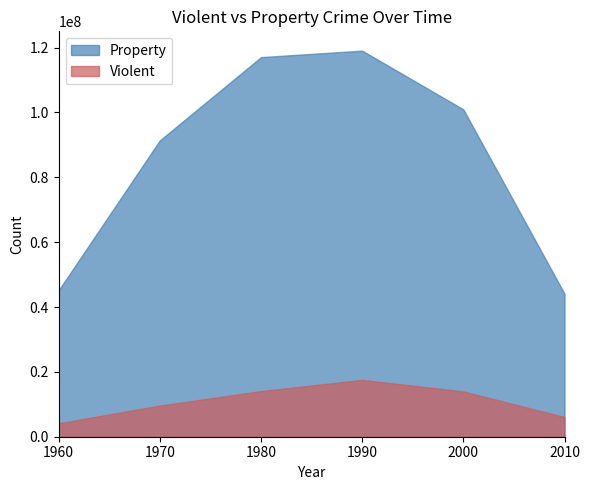

What is the value of the Violent point at the 3rd from the left?

14074328